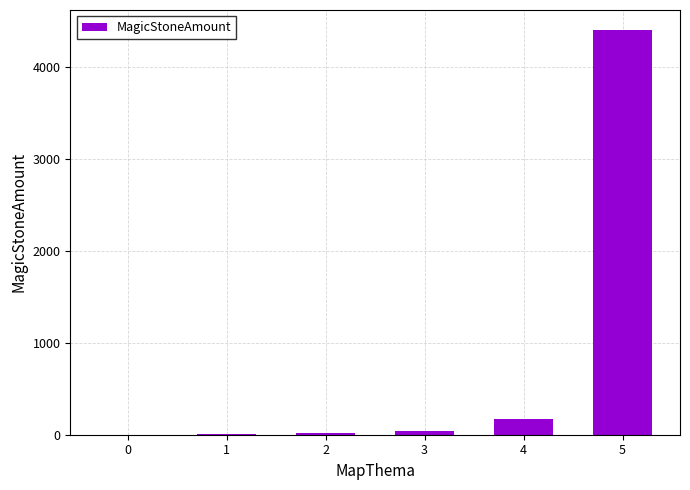

What is the sum of the values at 1 and 5?

4410.1